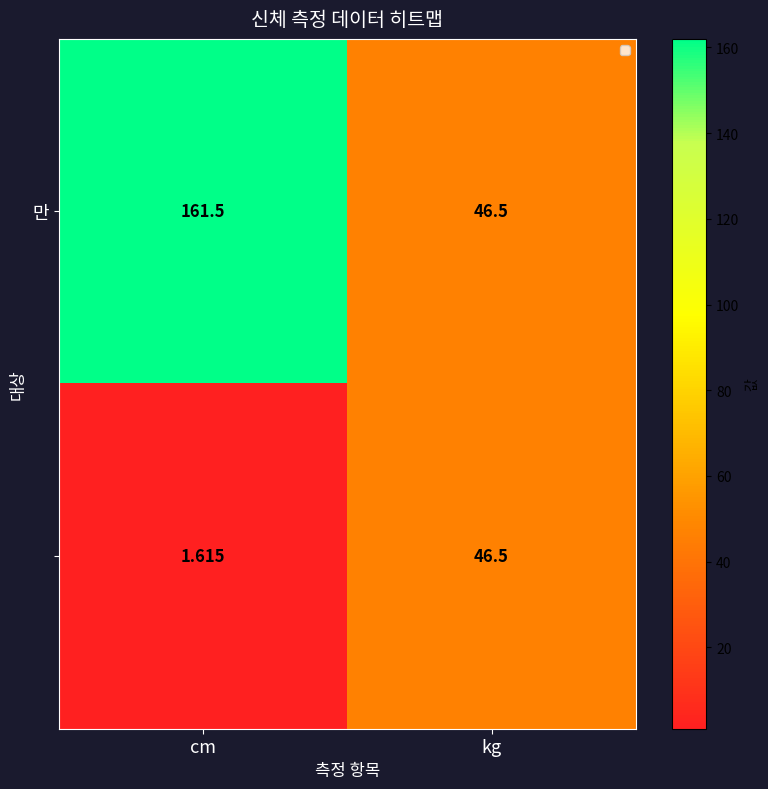

At which category is the sum across all series the highest?

cm